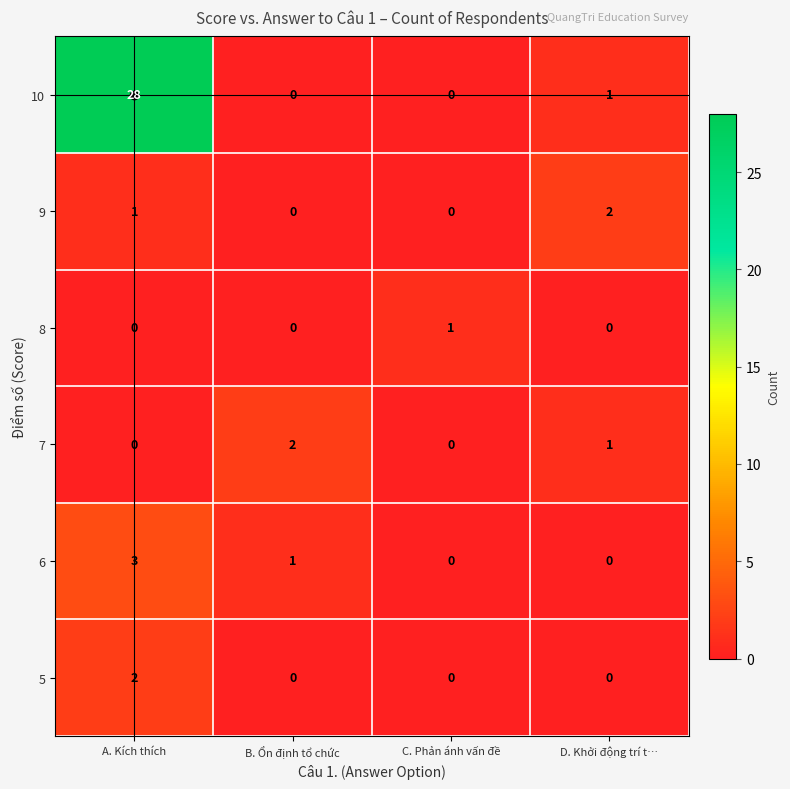

What is the sum of all 10 values?

29